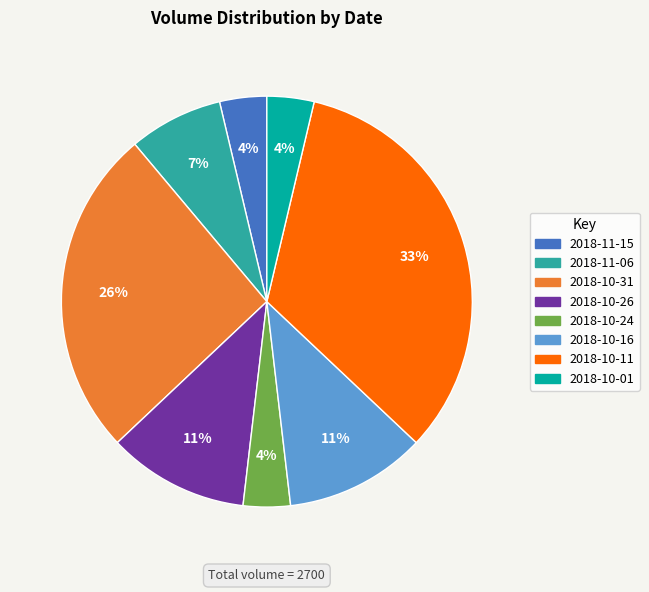

To the nearest percent, what is the average slice percentage?

12%